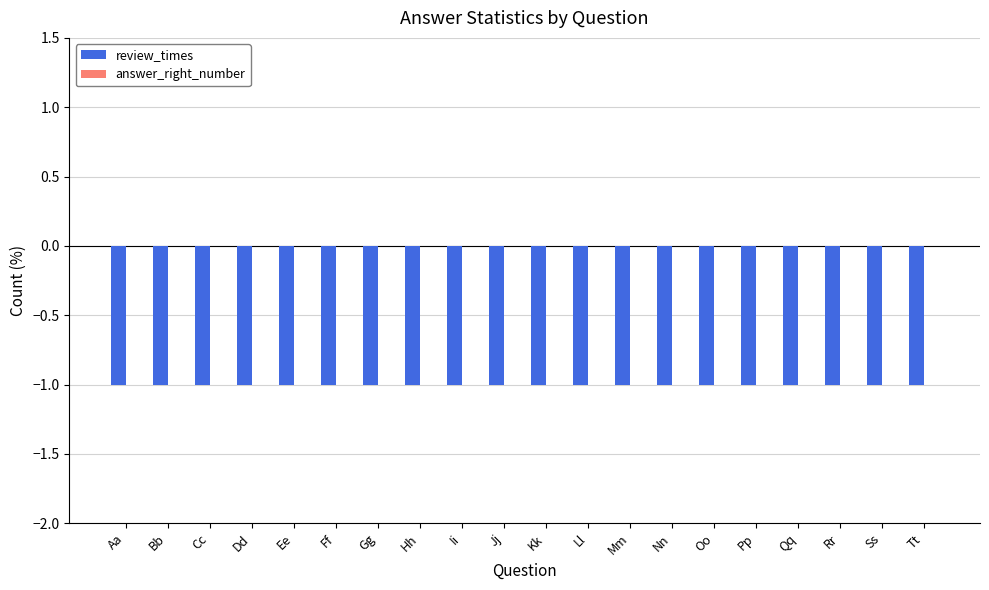

What is the lowest value of the review_times series?

-1